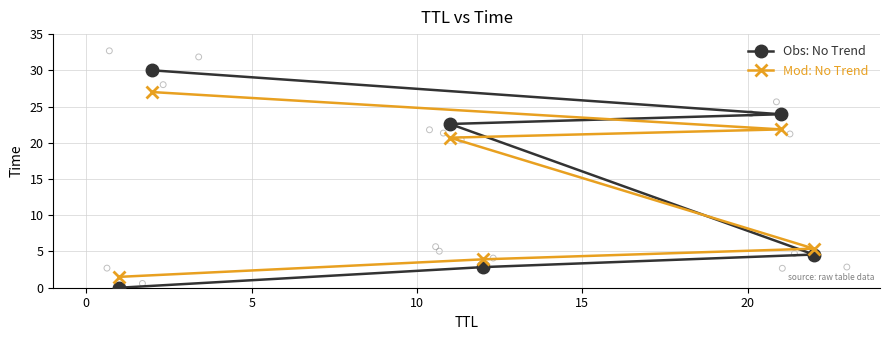

Which series has the largest total across all categories?

Obs: No Trend